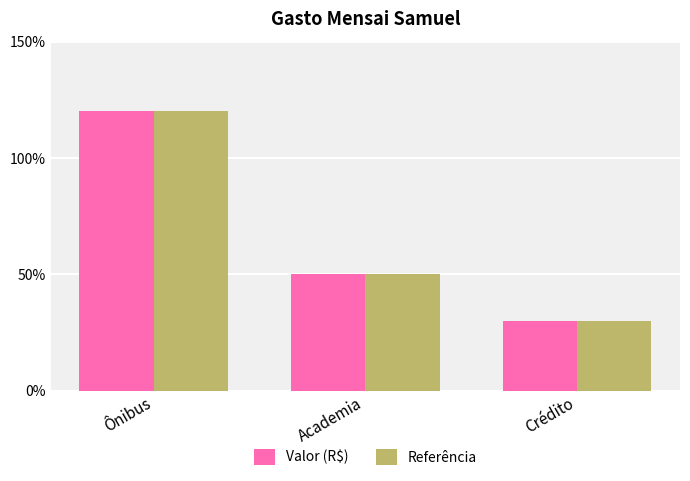

What position from the left is Crédito?

3